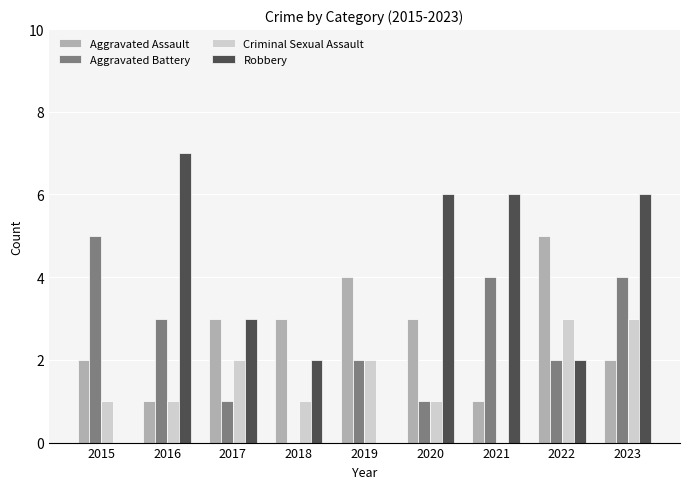

How many values in Aggravated Battery are above zero?

8